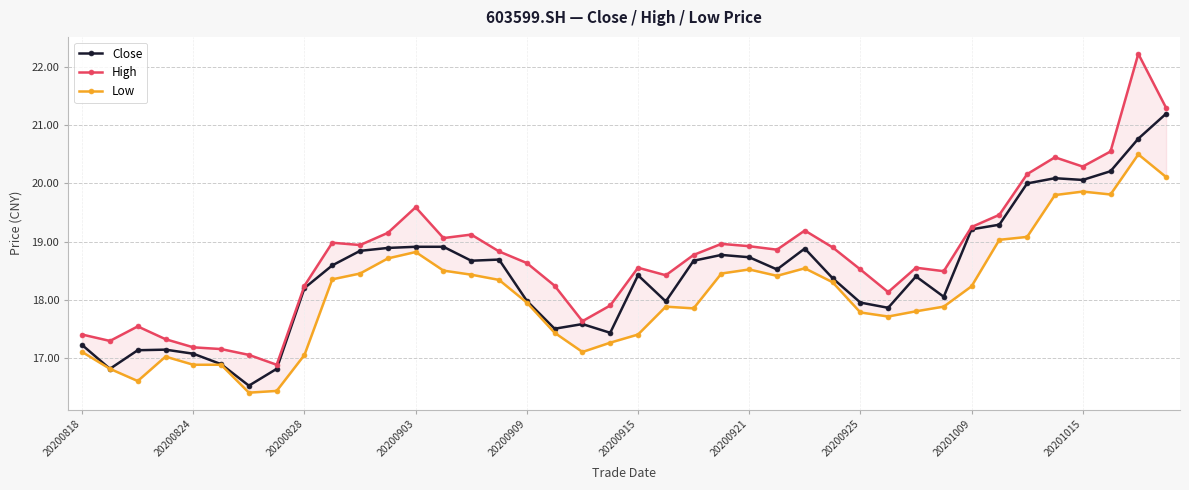

Does the chart have visible grid lines?

Yes